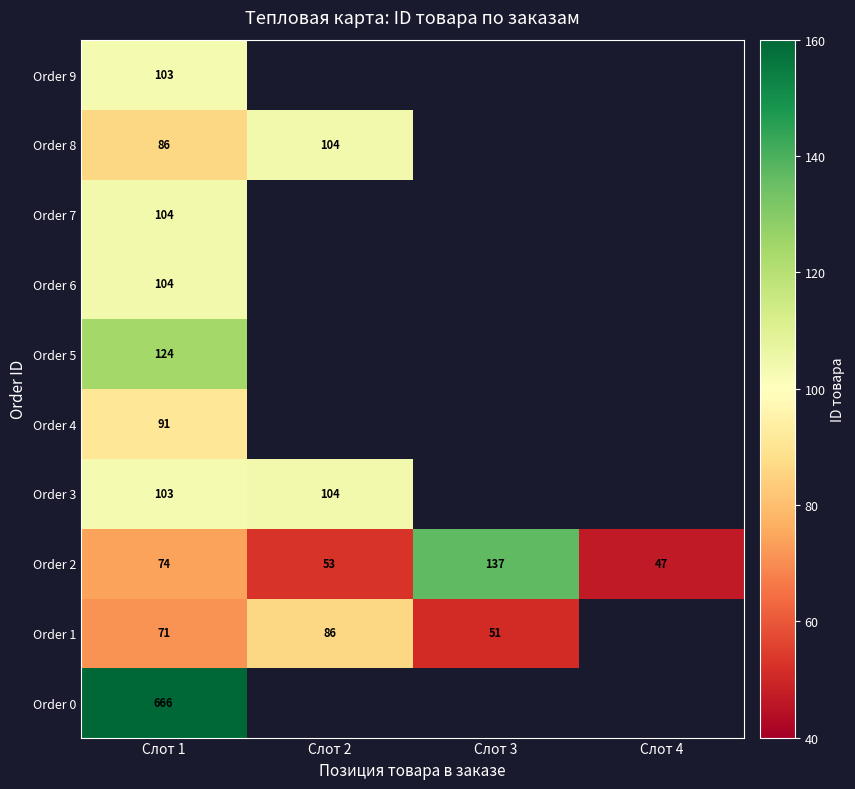

At how many categories does at least one series exceed 431?

1